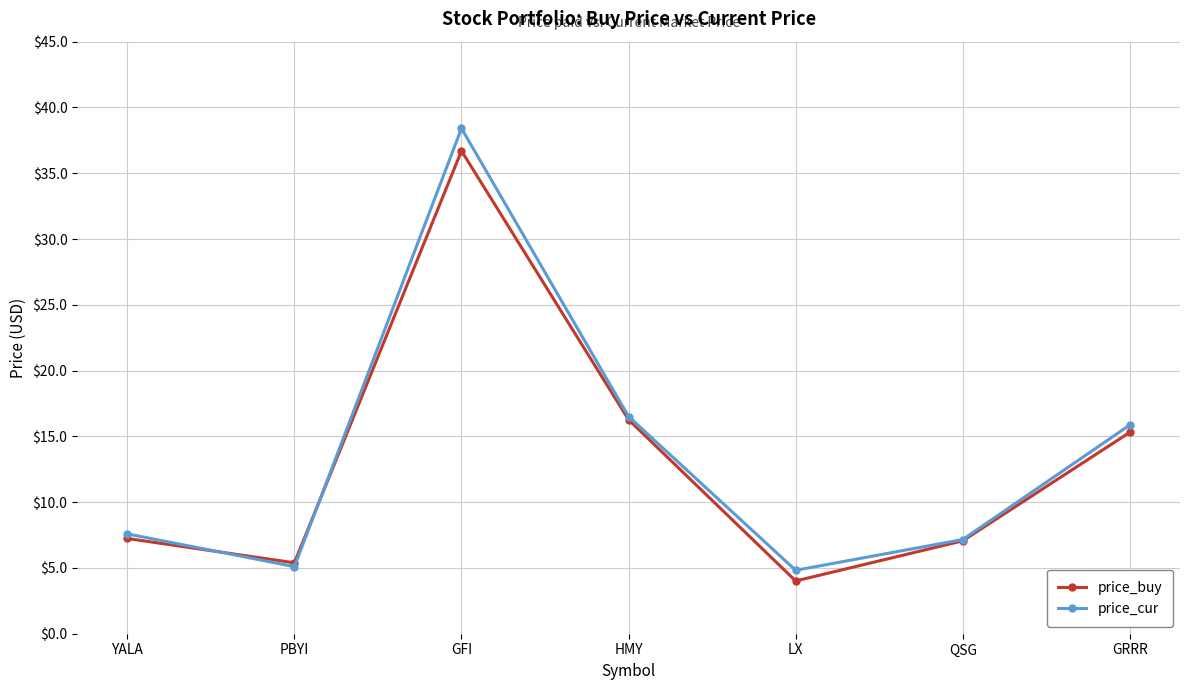

Which series has the largest range (max minus min)?

price_cur